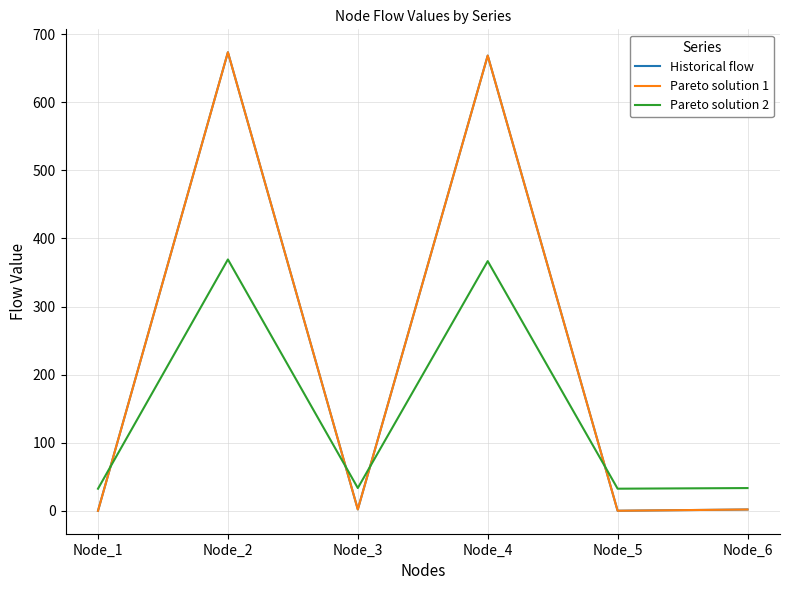

At how many categories does at least one series exceed 490?

2